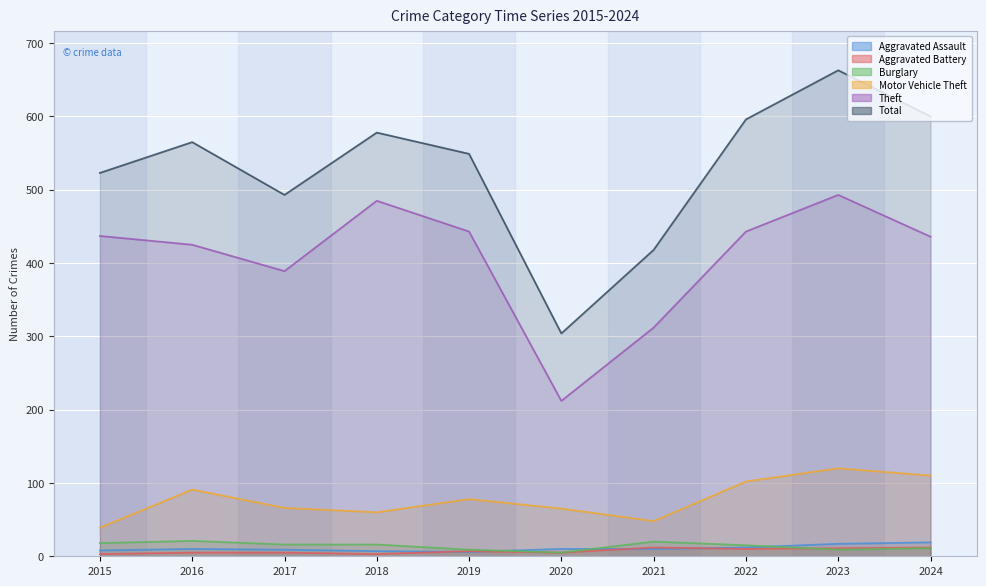

Is it true that Motor Vehicle Theft equals 11 at 2021?

False